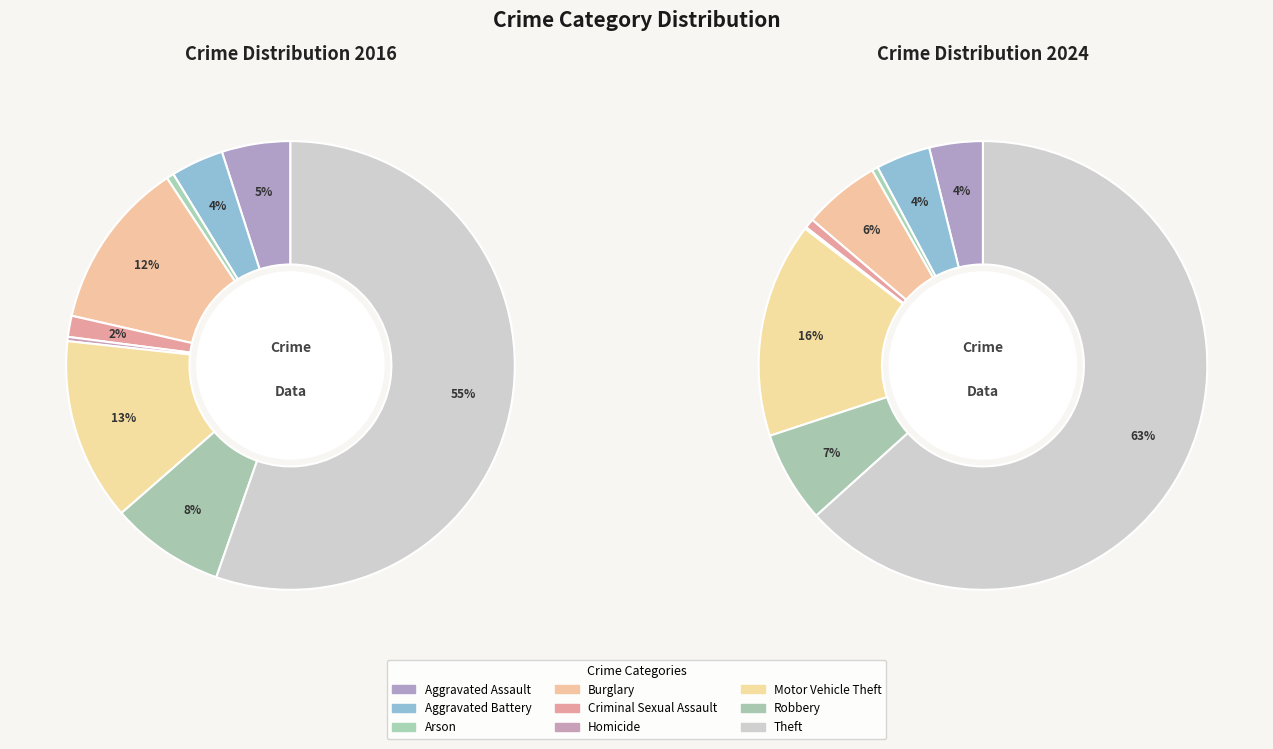

To the nearest percent, what is the difference between the largest and smallest slice percentages?

55%